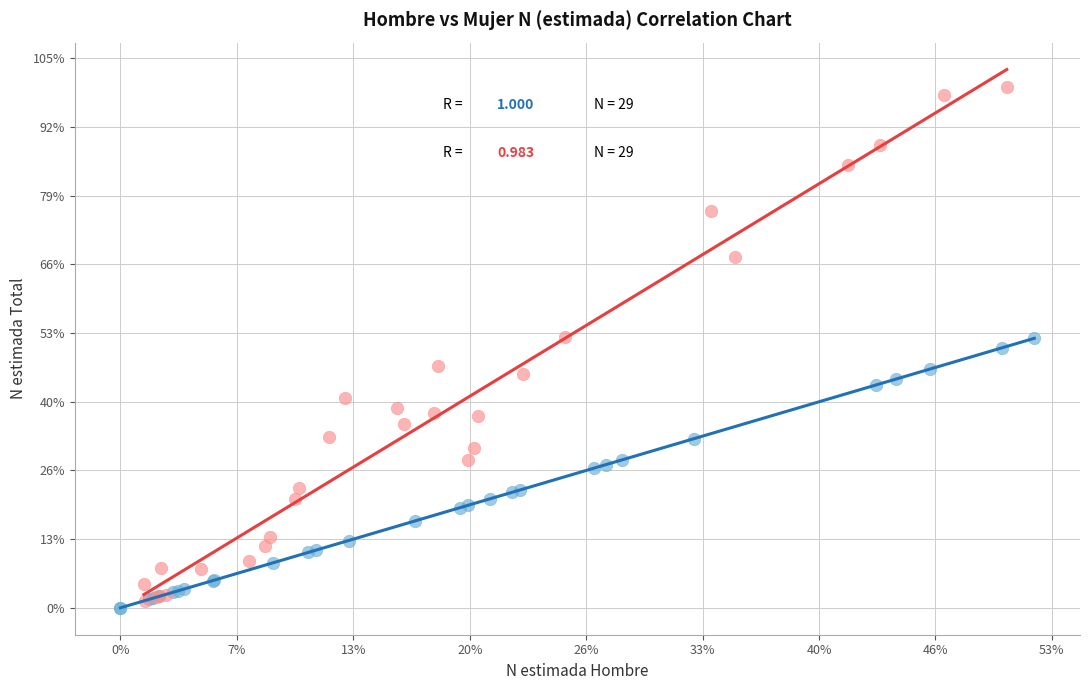

Which series contains the lowest Y value?

Hombre